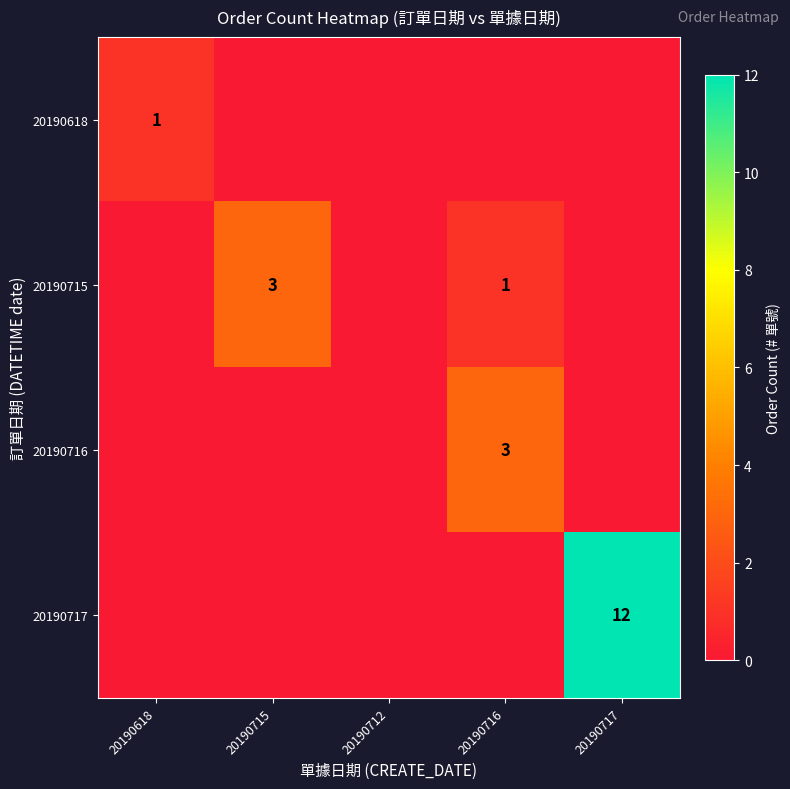

Is it true that 20190717 equals 12 at 20190717?

True